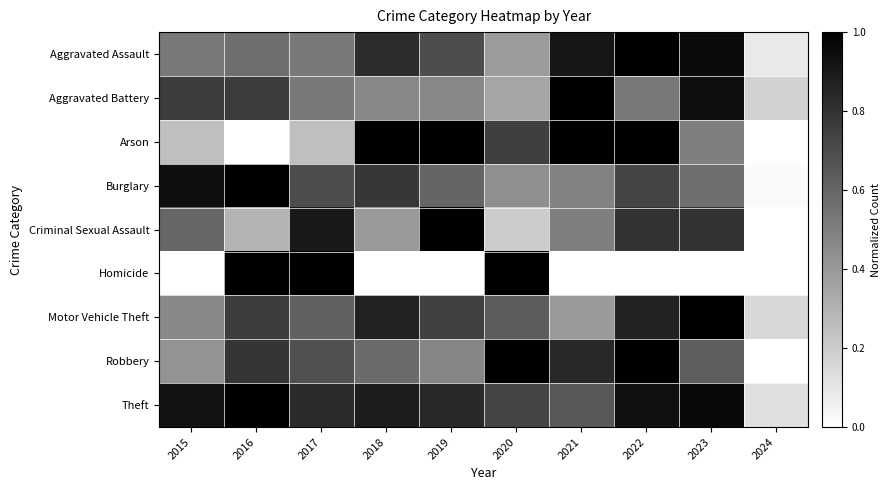

How many distinct data groups are displayed?

9